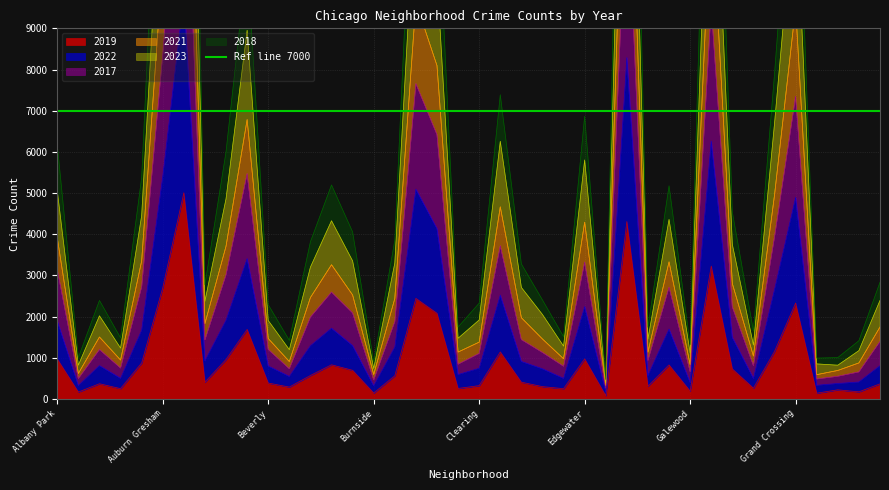

List the labels in order of 2017 value, largest first.

Austin, Englewood, Garfield Park, Auburn Gresham, Chatham, Grand Crossing, Chicago Lawn, Belmont Cragin, Grand Boulevard, Douglas, Edgewater, Albany Park, Avondale, Ashburn, Gage Park, Brighton Park, Garfield Ridge, Bucktown, Bridgeport, Calumet Heights, Dunning, Avalon Park, Hermosa, Beverly, Archer Heights, East Side, Clearing, Fuller Park, Chinatown, Gold Coast, East Village, Armour Square, Boystown, Galewood, Hegewisch, Greektown, Andersonville, Grant Park, Burnside, Edison Park